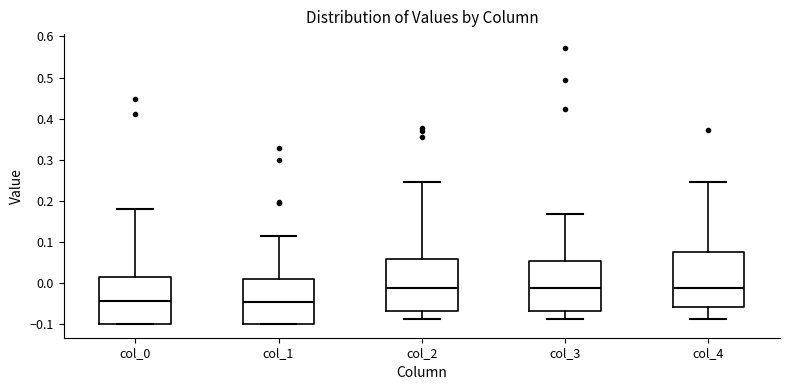

Reading left to right, read every box against the y-axis: the position of its median line, the range the box covers, and the ends of its whiskers. The values are not printed on the chart, so give them approximately, as read against the axis.

col_0: median -0.05, box -0.10 to 0.01, whiskers -0.10 to 0.18
col_1: median -0.05, box -0.10 to 0.01, whiskers -0.10 to 0.11
col_2: median -0.01, box -0.07 to 0.06, whiskers -0.09 to 0.25
col_3: median -0.01, box -0.07 to 0.05, whiskers -0.09 to 0.17
col_4: median -0.01, box -0.06 to 0.08, whiskers -0.09 to 0.25